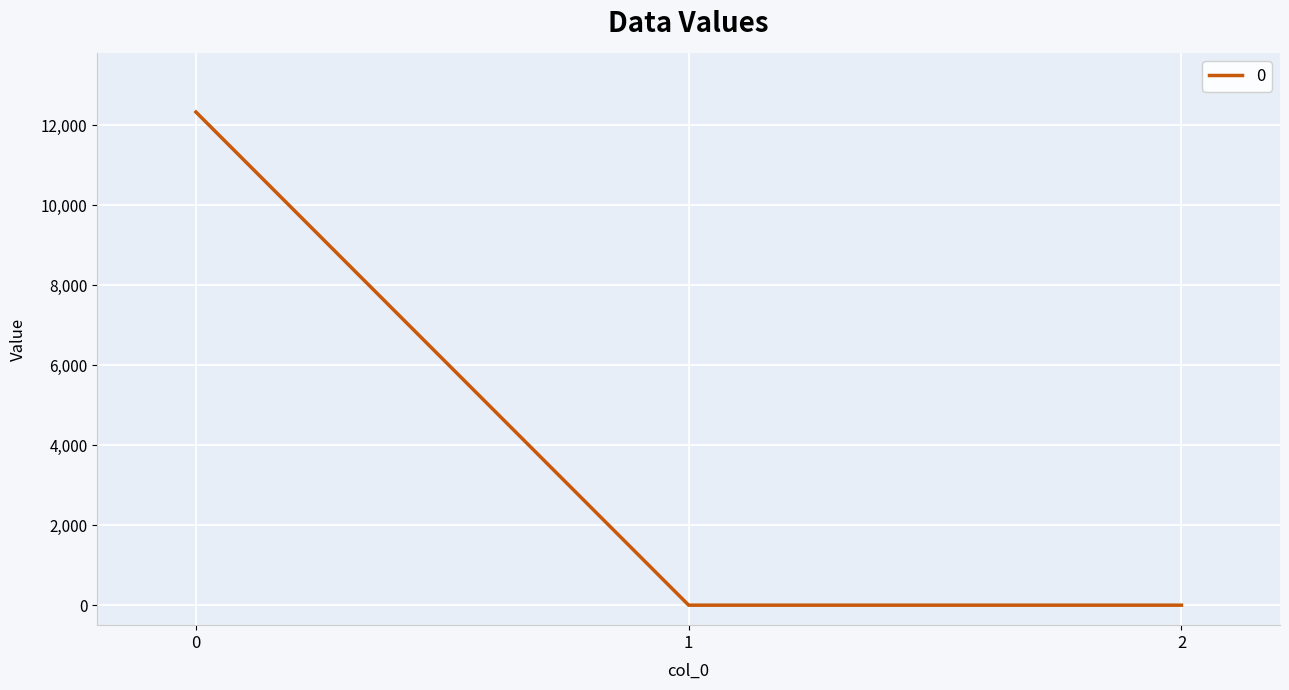

What is the change in value from 0 to 2?

-12329.4